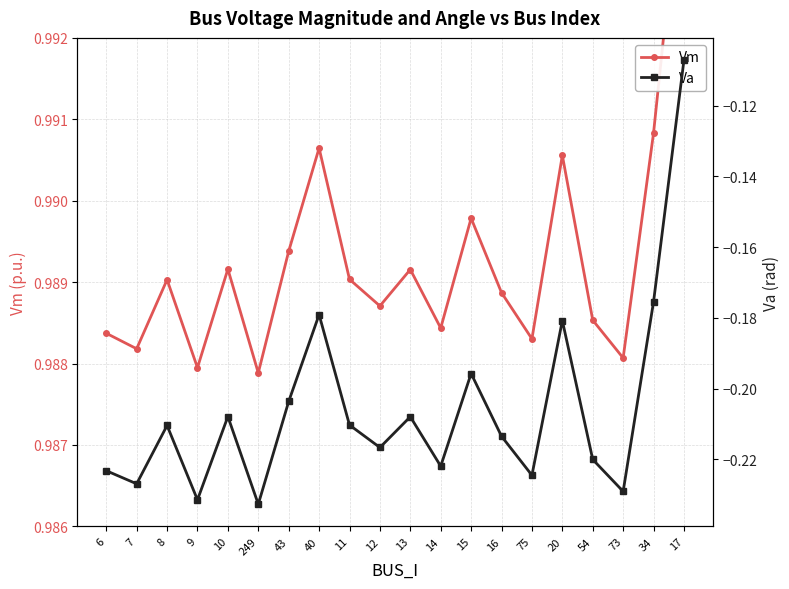

At how many categories does at least one series exceed 0?

20